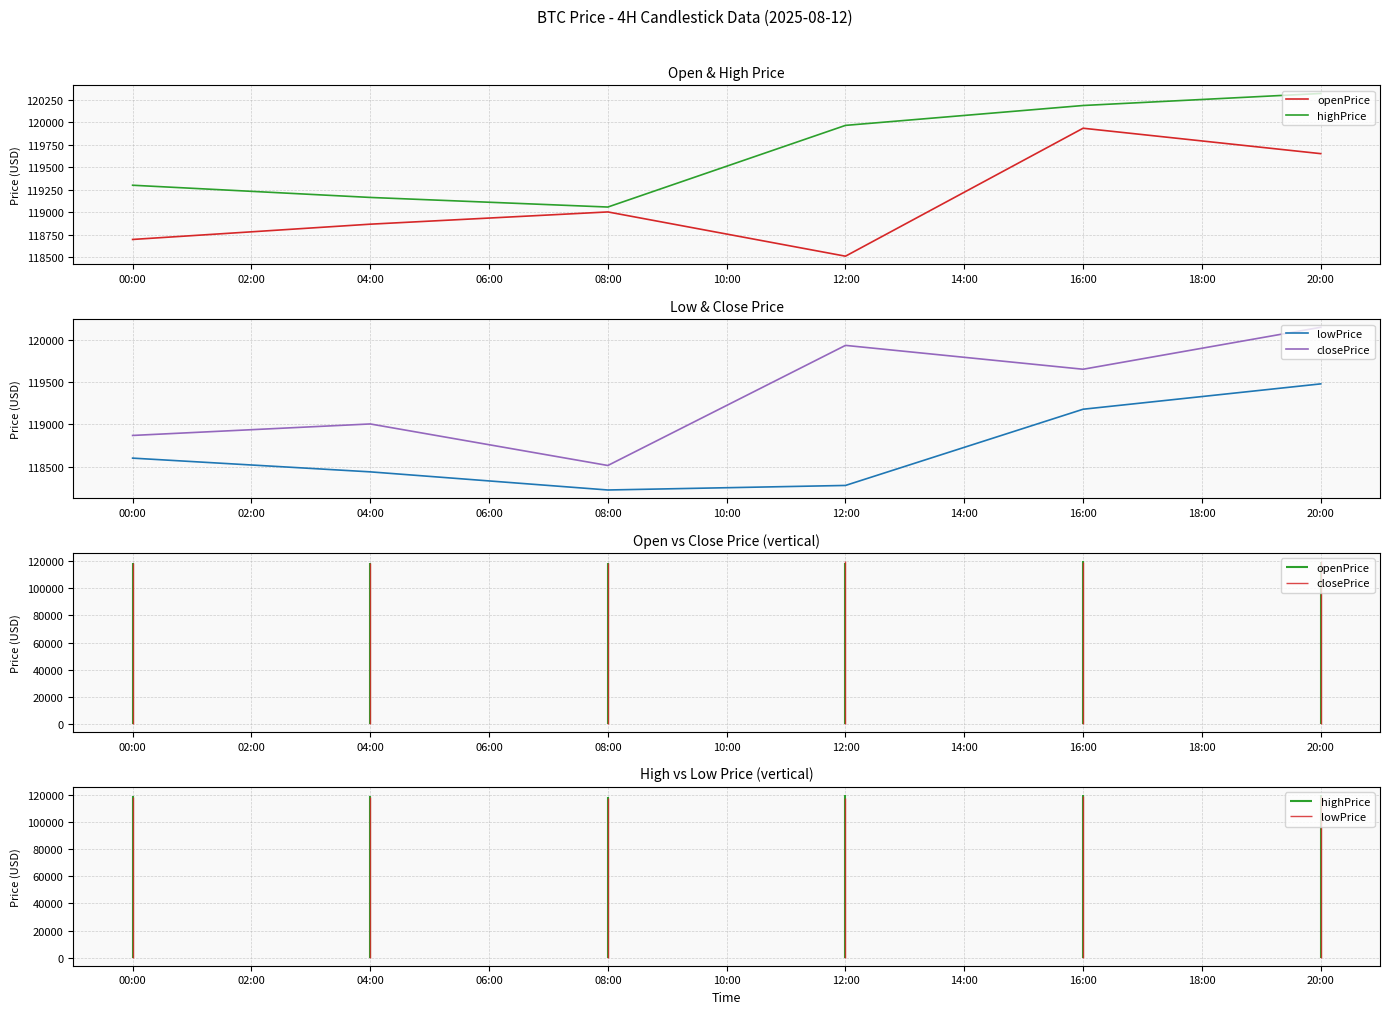

The highPrice series shows 36452.1 at 20:00. True or false?

False